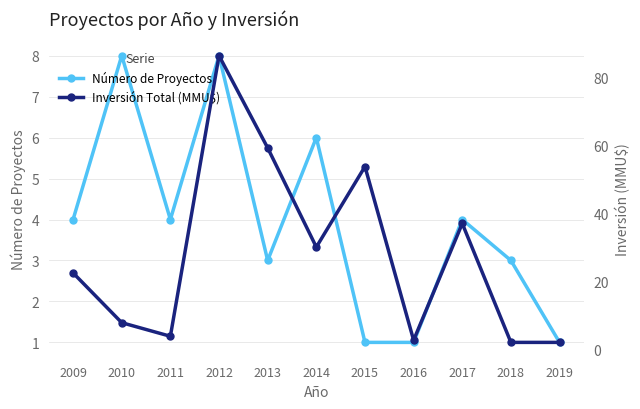

Which series ends up on top after the final intersection of Número de Proyectos and Inversión Total (MMU$)?

Inversión Total (MMU$)